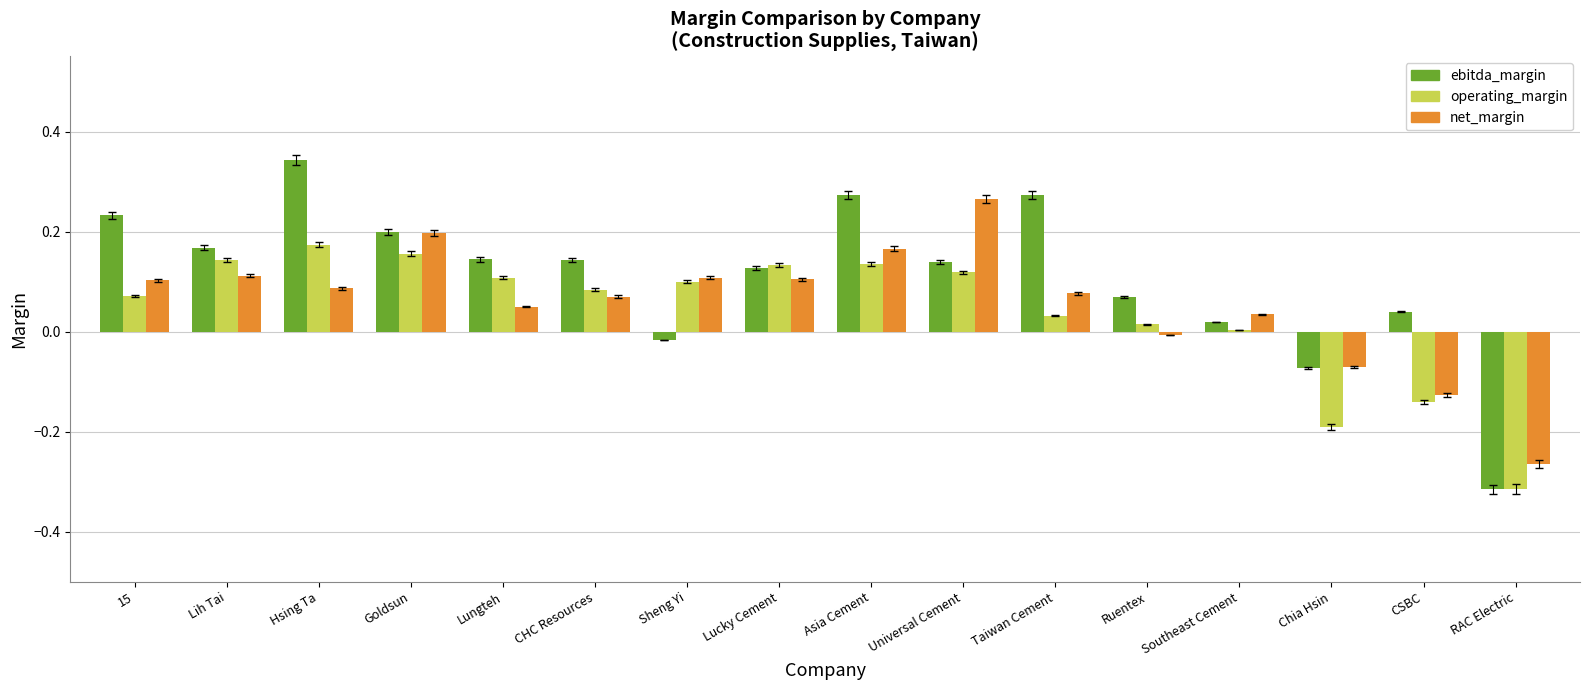

Count the number of categories in the chart.

16